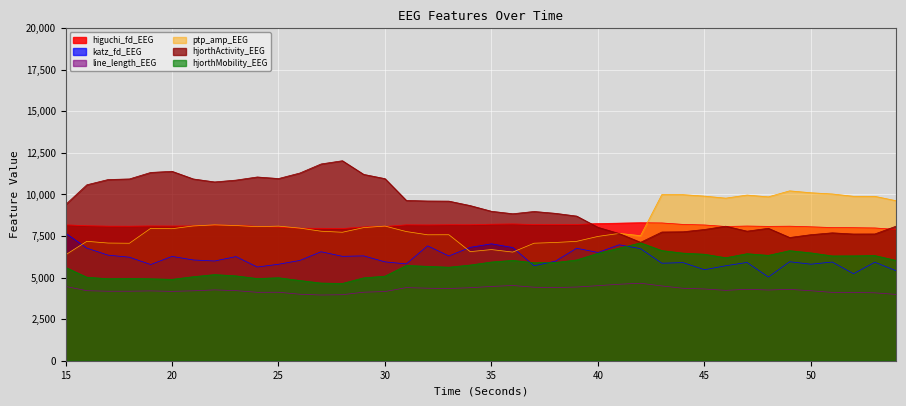

Which series has the widest spread of values?

hjorthActivity_EEG